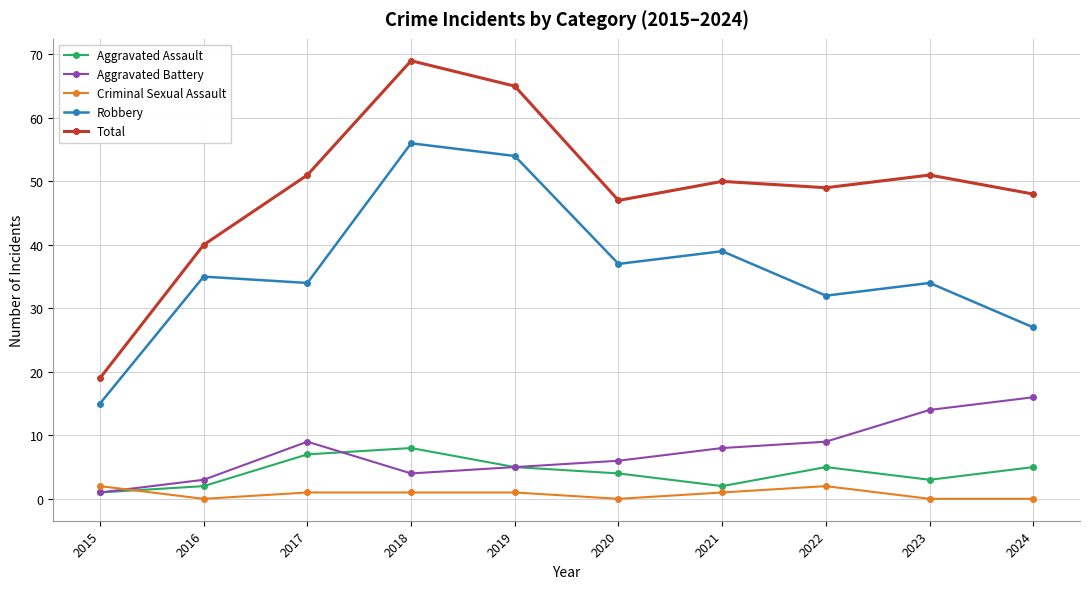

At which category is the sum across all series the highest?

2018